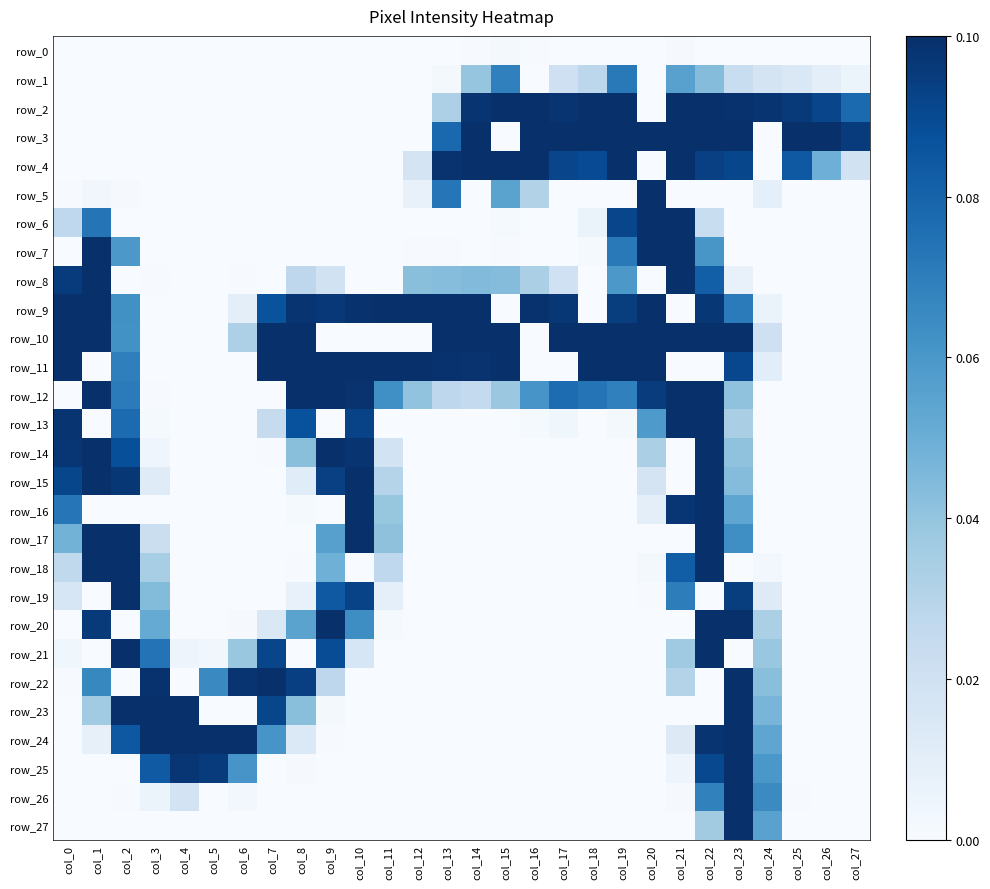

How many data points does each series have?

28